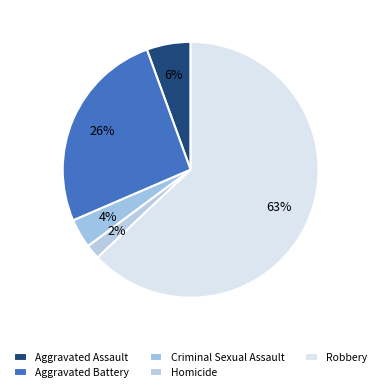

Does Aggravated Assault represent more than half of the total?

No